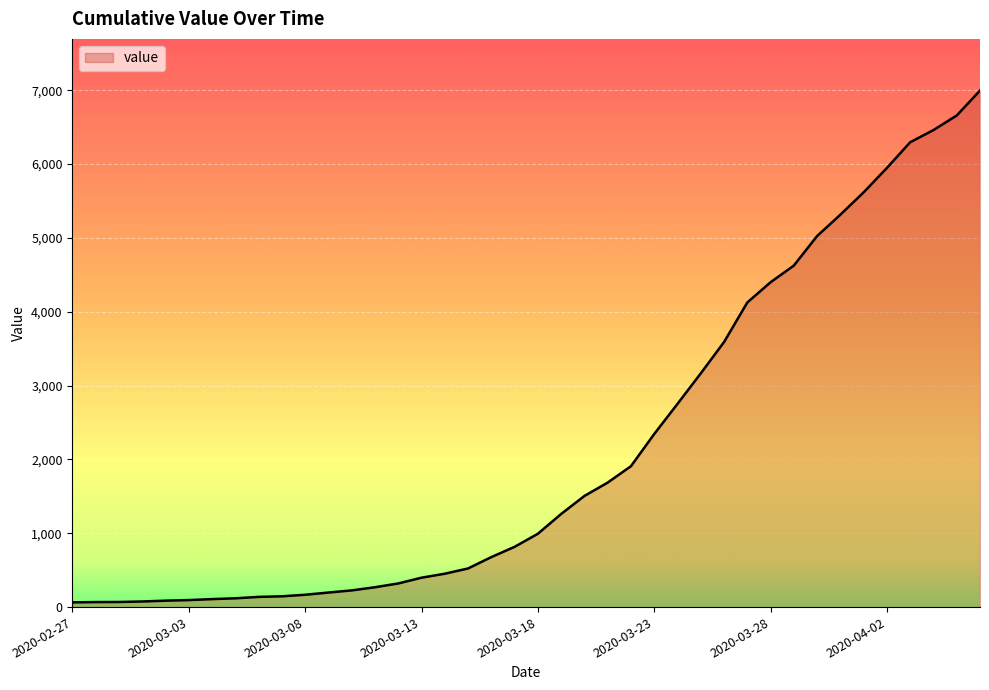

What is the difference between the maximum and minimum values?

6931